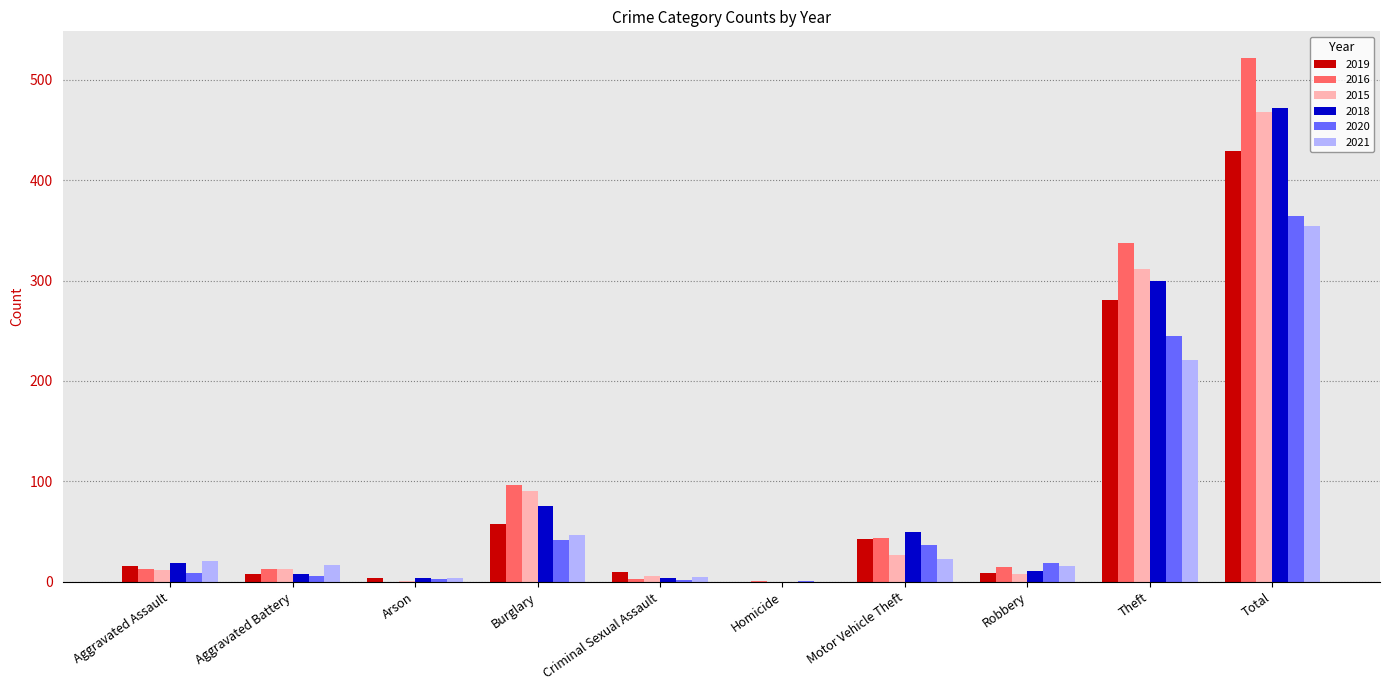

How many groups of bars are there?

10